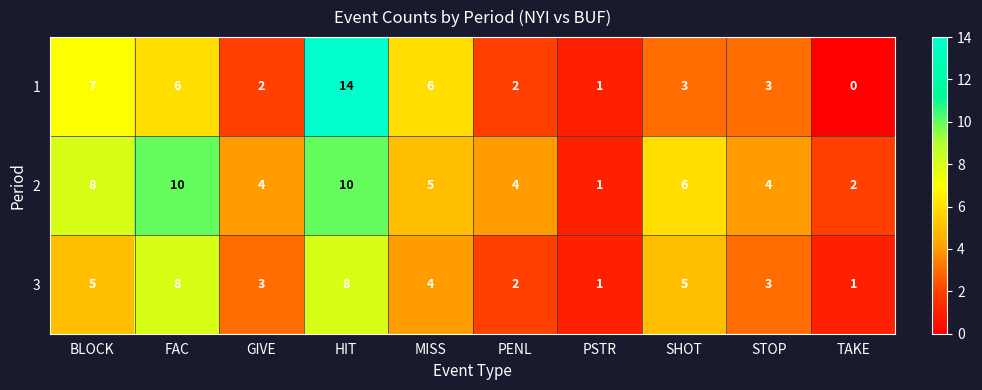

At which category is the sum across all series the highest?

HIT